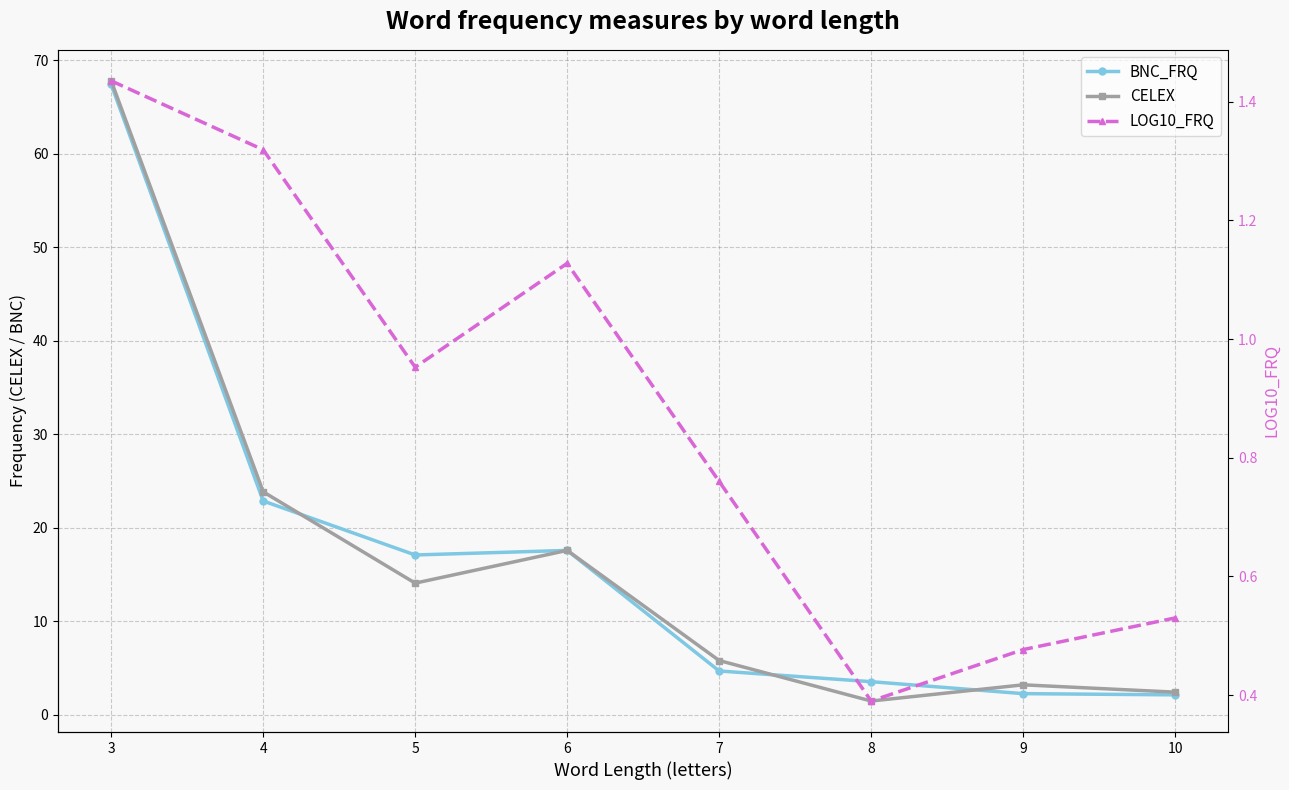

The CELEX series shows 110.3 at 3. True or false?

False